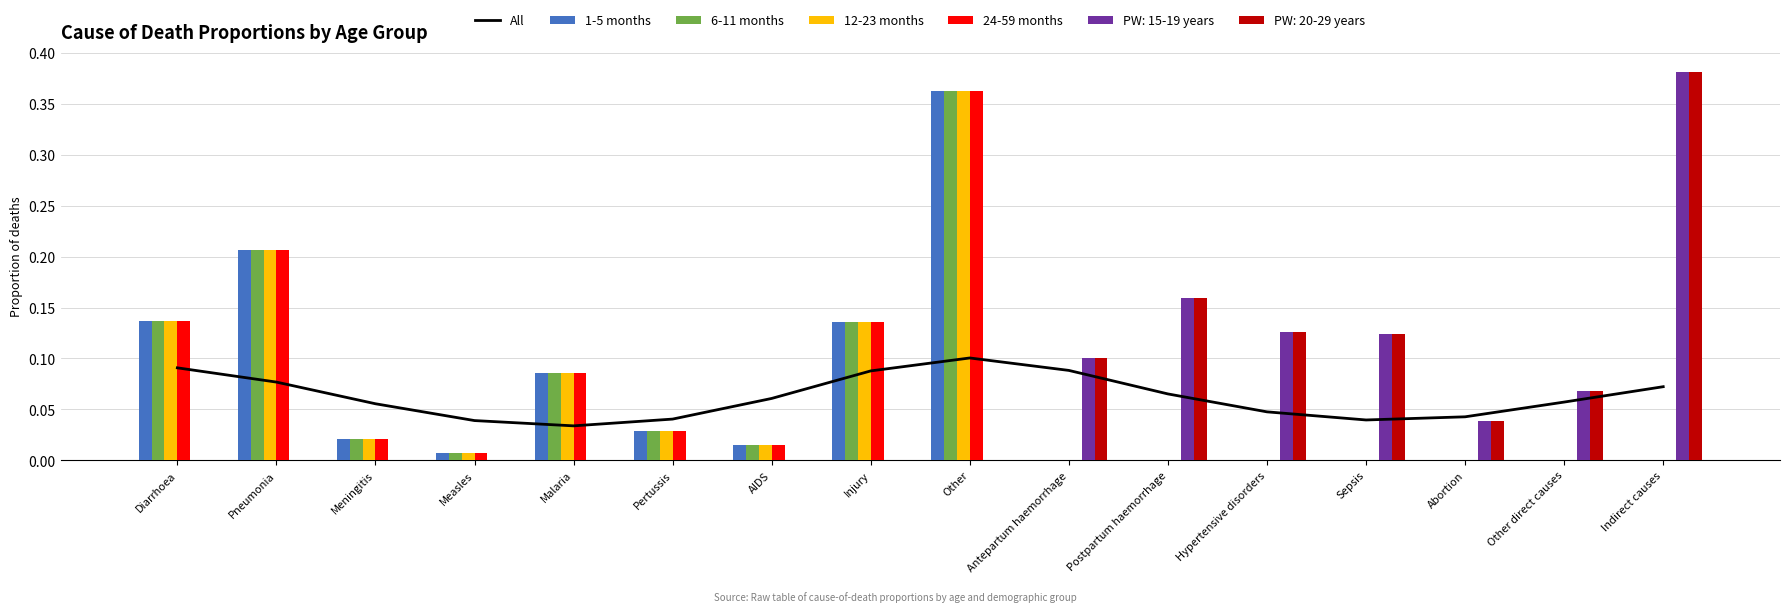

Which category has the lowest value in the 6-11 months series?

Antepartum haemorrhage